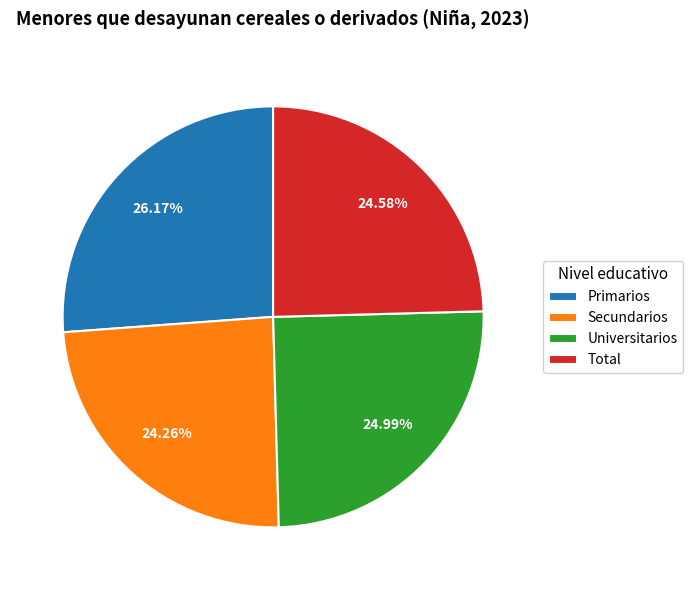

How many slices are in this pie chart?

4